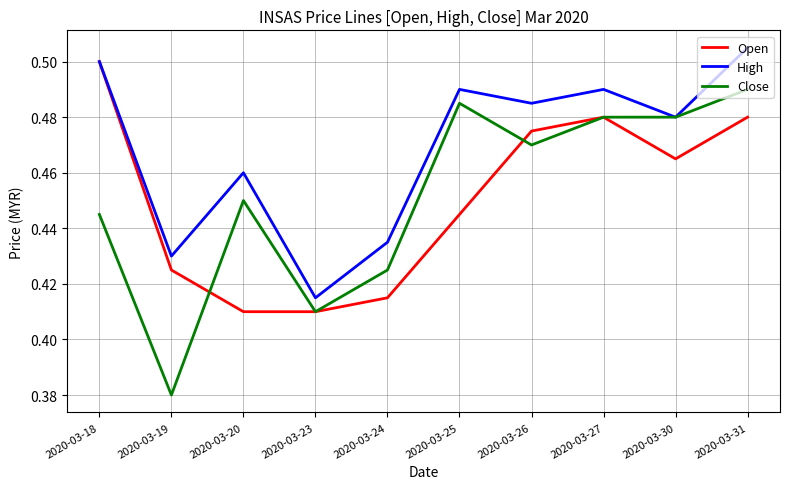

Is the value of Close at 2020-03-20 greater than the value of High at 2020-03-27?

No